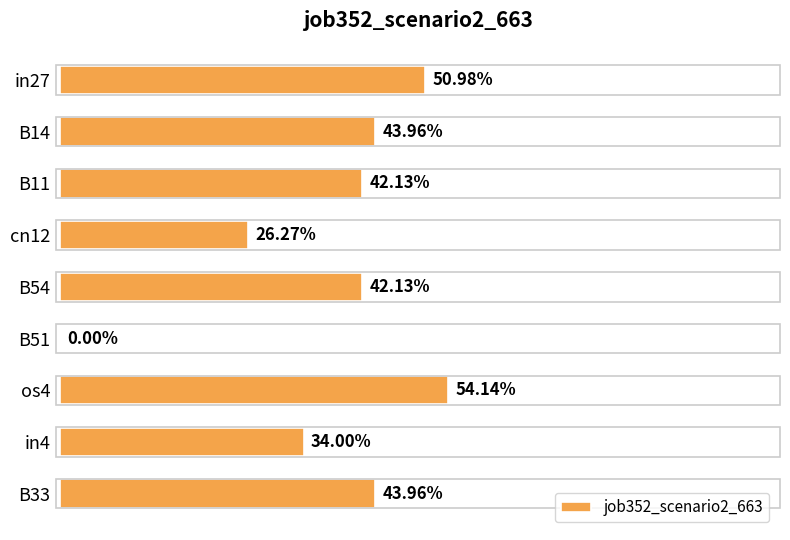

Are the bars horizontal?

Yes